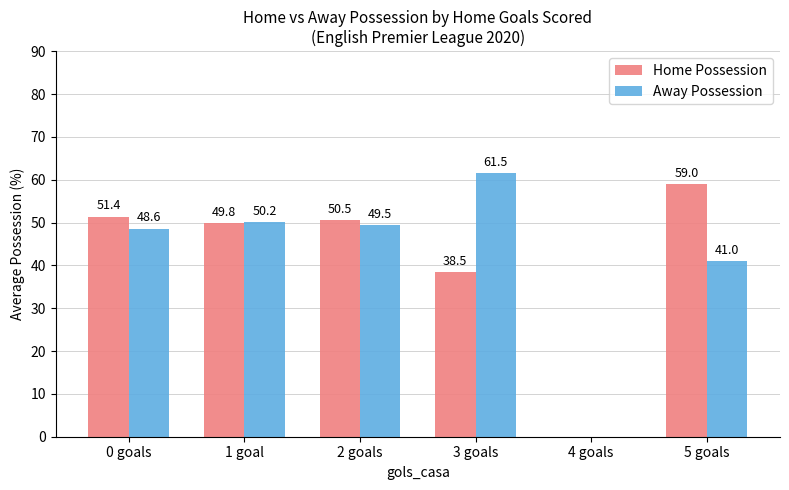

The value of Away Possession at 1 goal is 19.8. True or false?

False